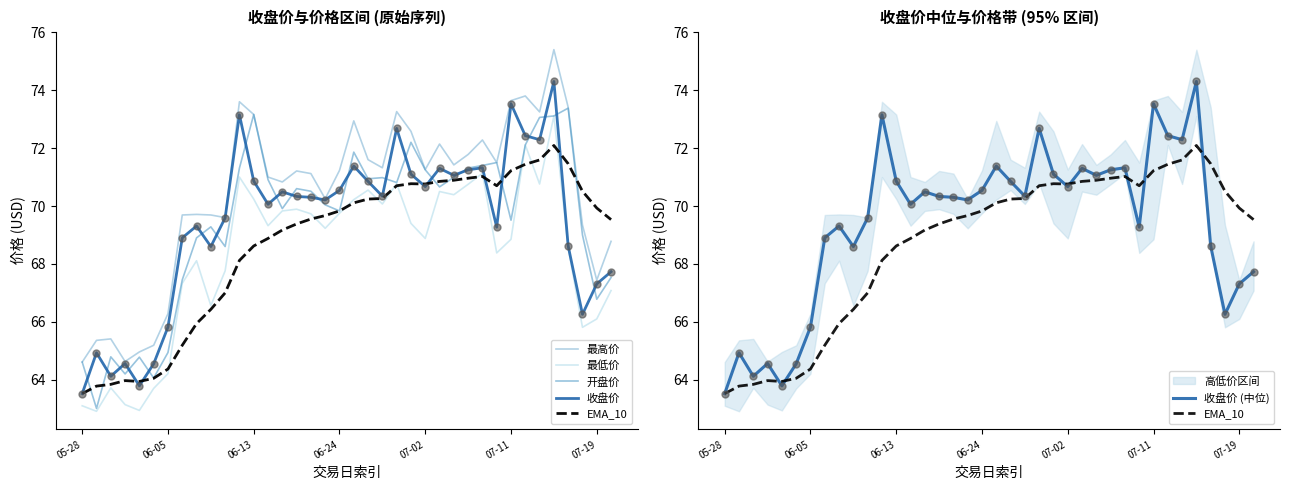

Which series has the widest spread of Y values?

最高价